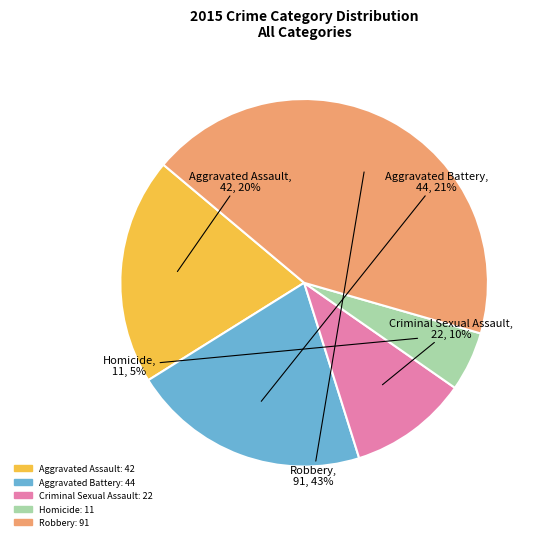

Count the number of slices in the pie.

5